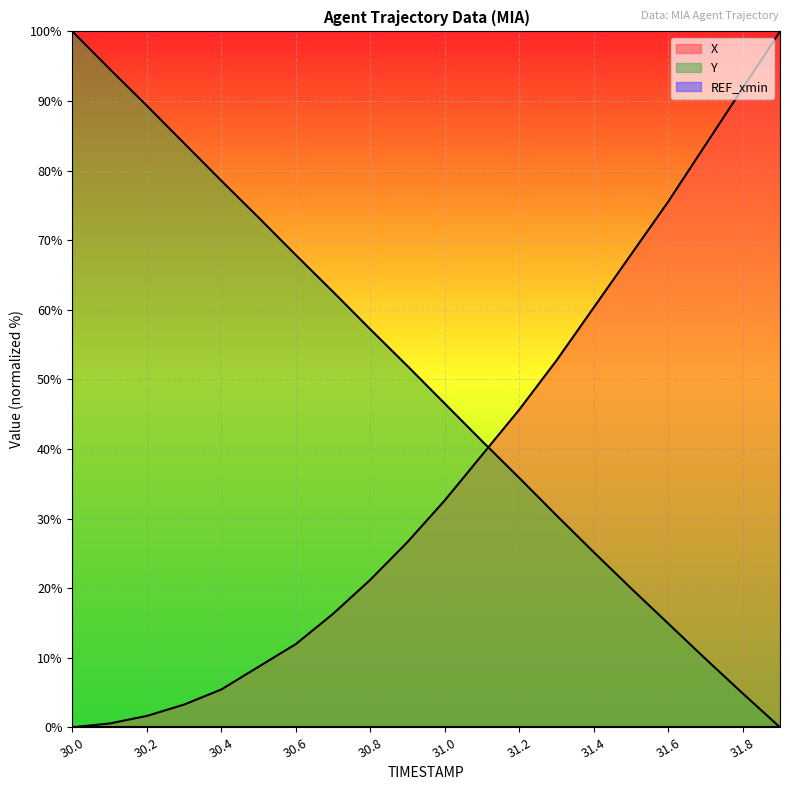

Reading left to right, list all the values displayed in this chart.

X: 0.0	0.5	1.6	3.3	5.4	8.7	12.0	16.3	21.2	26.6	32.6	39.1	45.7	52.7	60.3	67.9	75.5	83.7	91.8	100.0
Y: 100.0	94.6	89.3	83.9	78.5	73.3	67.9	62.6	57.2	51.9	46.5	41.1	35.8	30.4	25.2	20.0	14.9	9.8	4.9	0.0